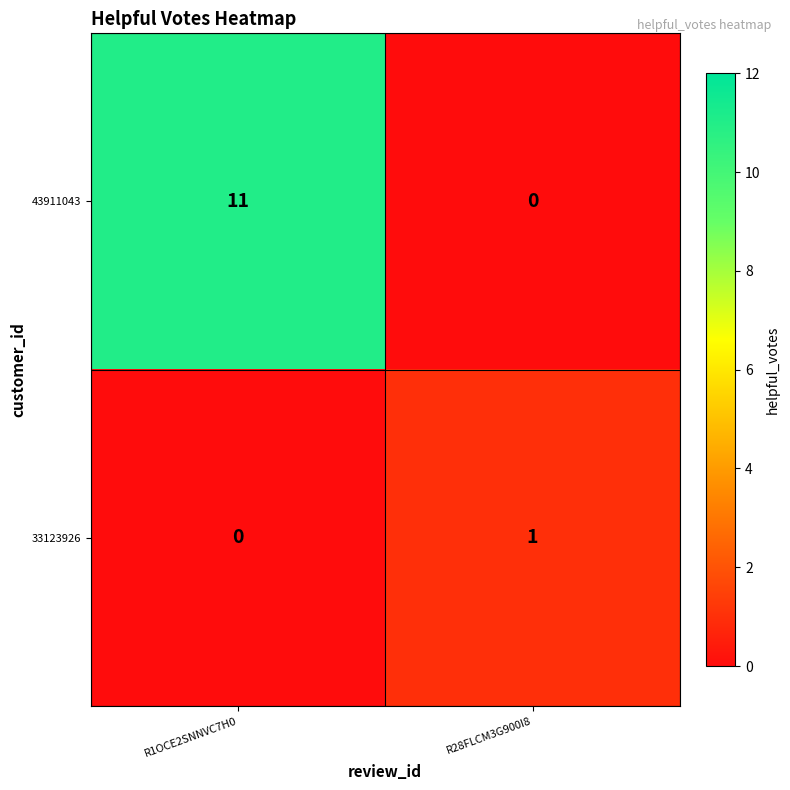

Rank the series by their maximum value, from lowest to highest.

33123926, 43911043